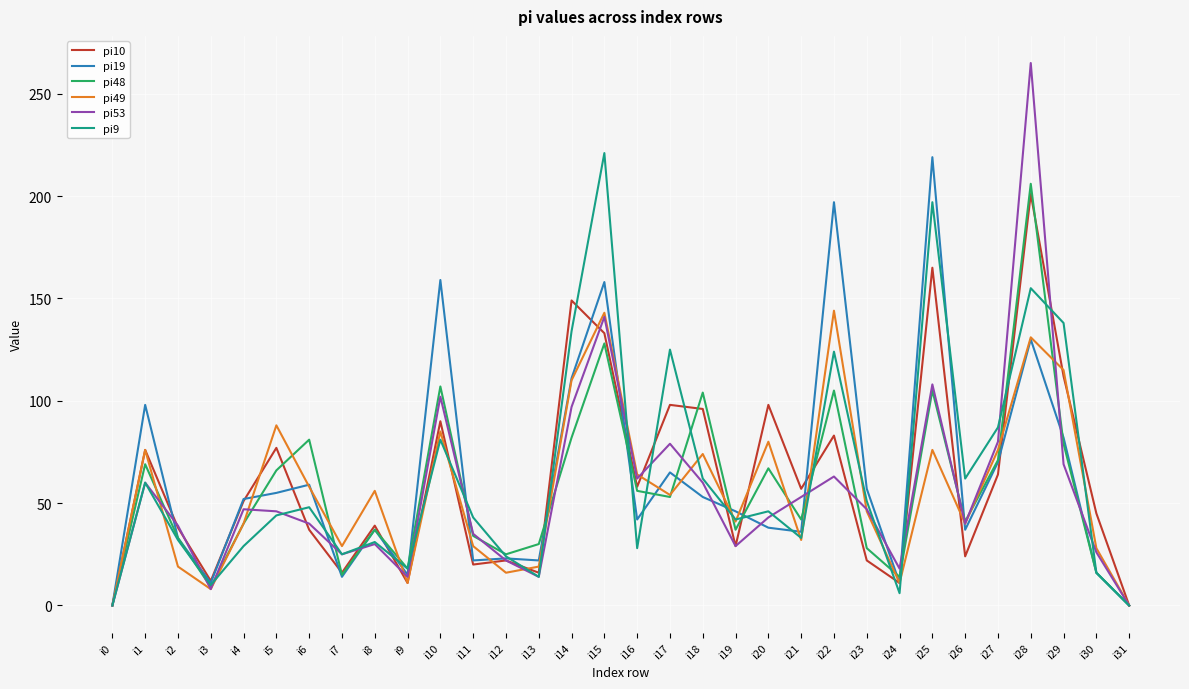

The pi9 series shows 51 at i23. True or false?

True